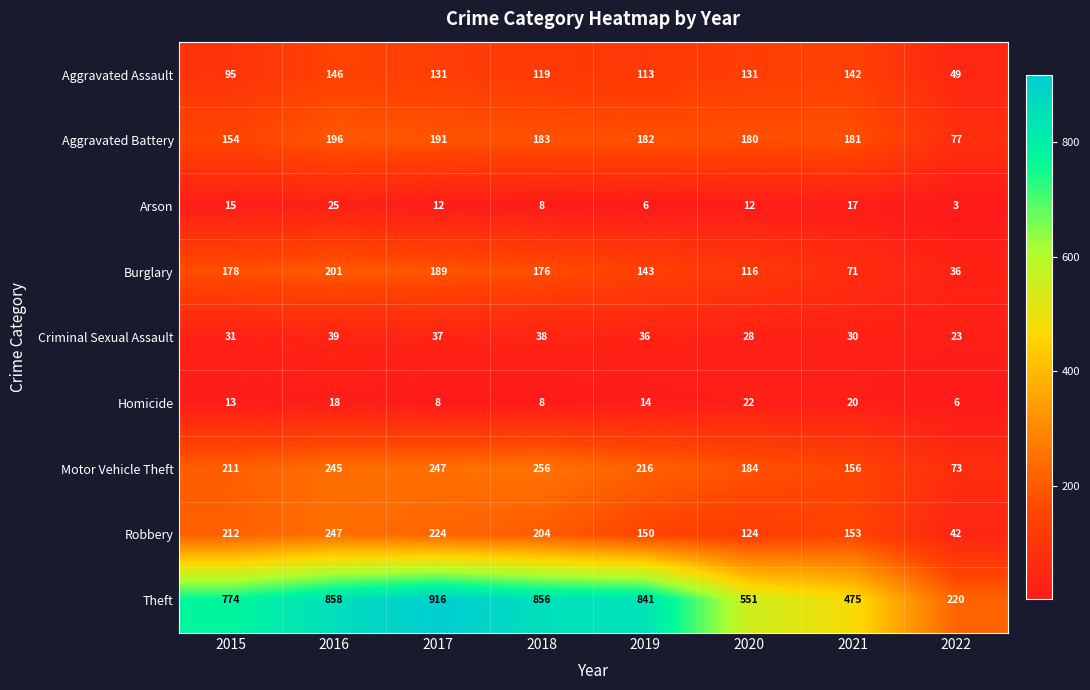

What is the difference between the highest and lowest values at 2020?

539